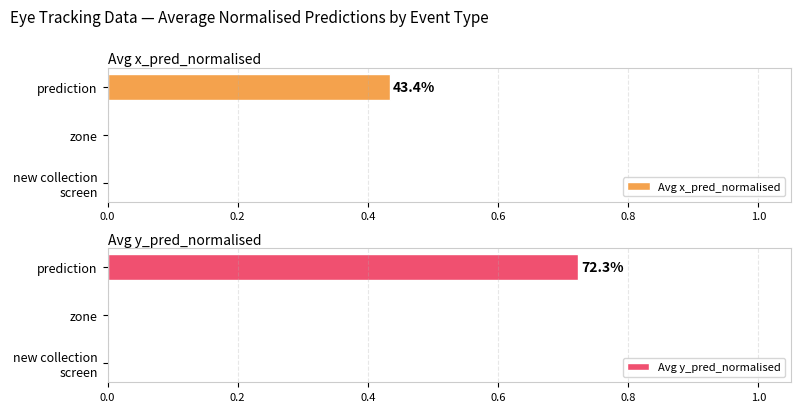

The value of Avg y_pred_normalised at zone is -0.2. True or false?

False